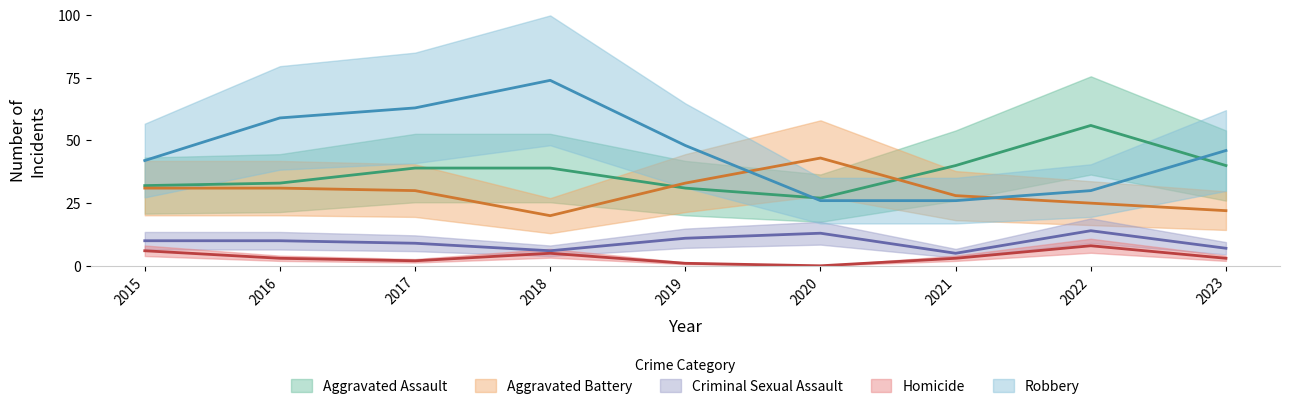

What are all the series names shown in the legend?

Aggravated Assault, Aggravated Battery, Criminal Sexual Assault, Homicide, Robbery